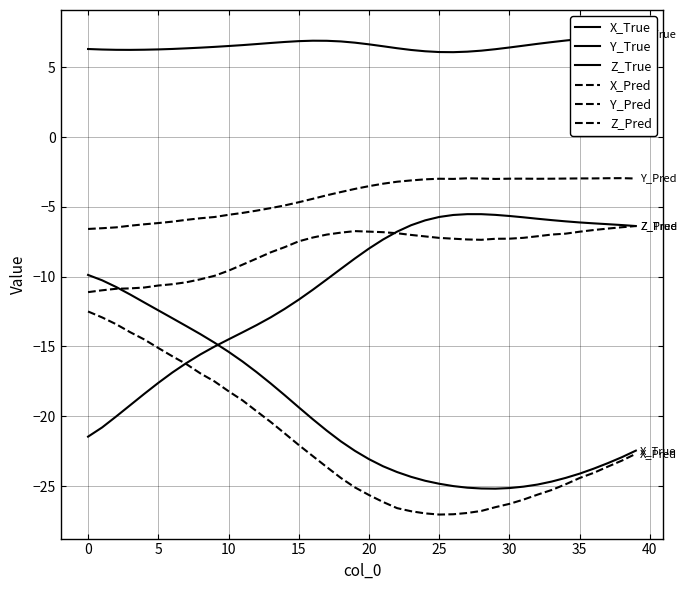

What is the minimum value for Z_Pred?

-11.1